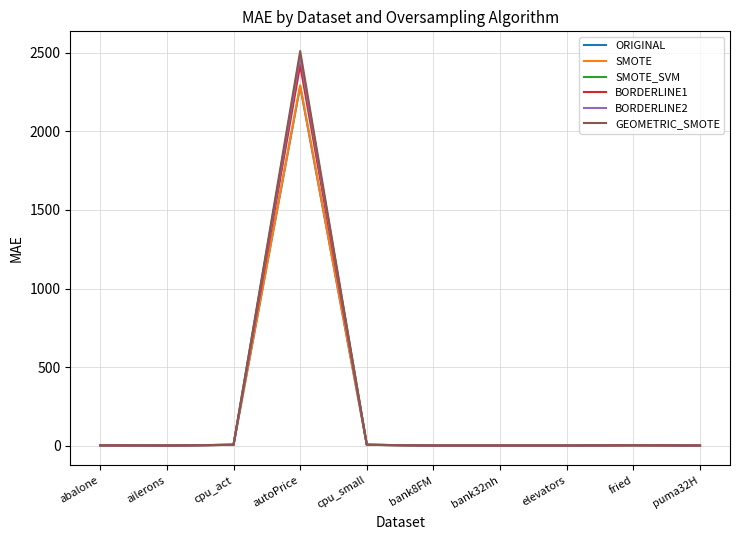

Read the GEOMETRIC_SMOTE value at cpu_small.

5.3